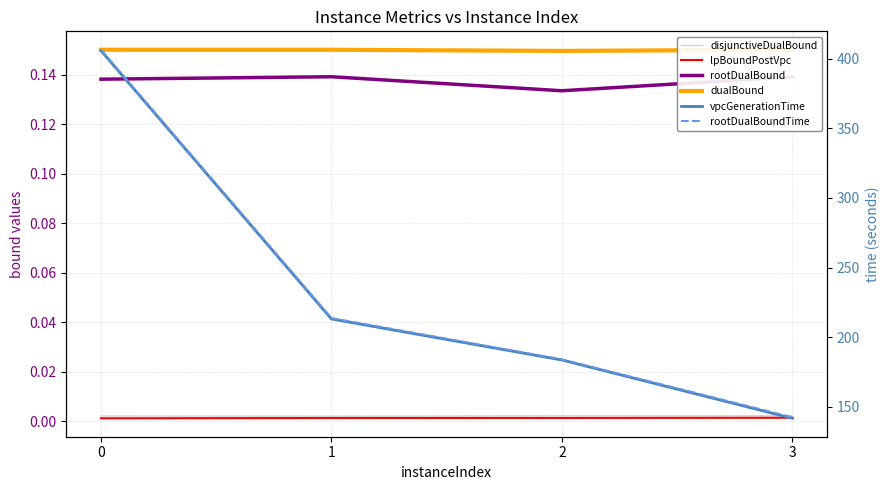

Is the value of dualBound at 2 greater than the value of disjunctiveDualBound at 1?

Yes